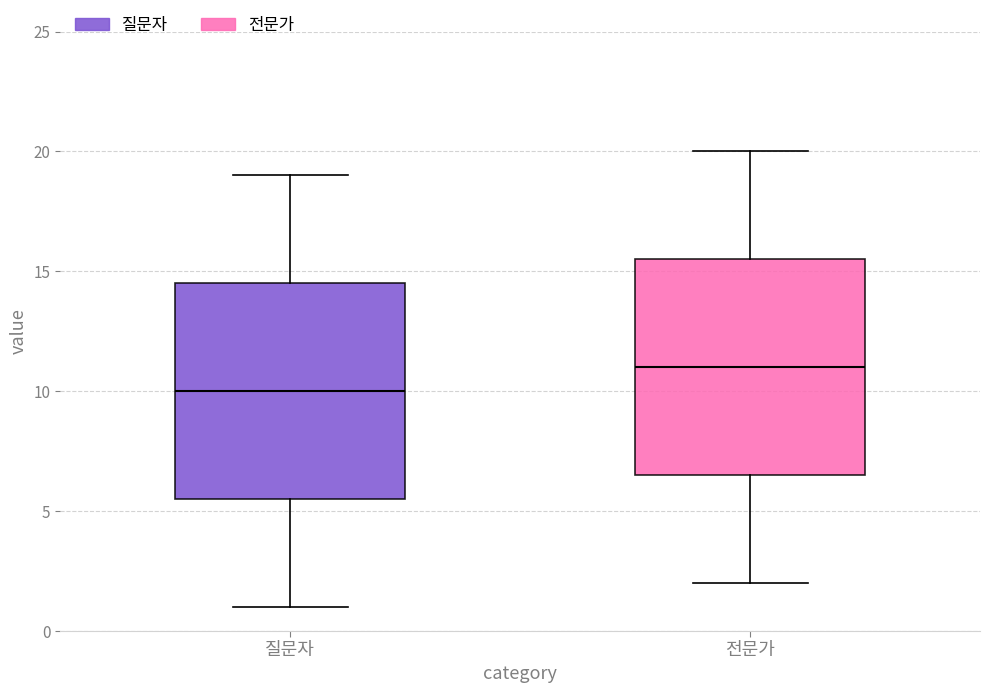

Reading left to right, transcribe this box plot: for each box, give where its median line is, the range the box spans, and where its two whiskers end, as read against the y-axis. The values are not printed on the chart, so give them approximately, as read against the axis.

질문자: median 10.0, box 5.5 to 14.5, whiskers 1.0 to 19.0
전문가: median 11.0, box 6.5 to 15.5, whiskers 2.0 to 20.0